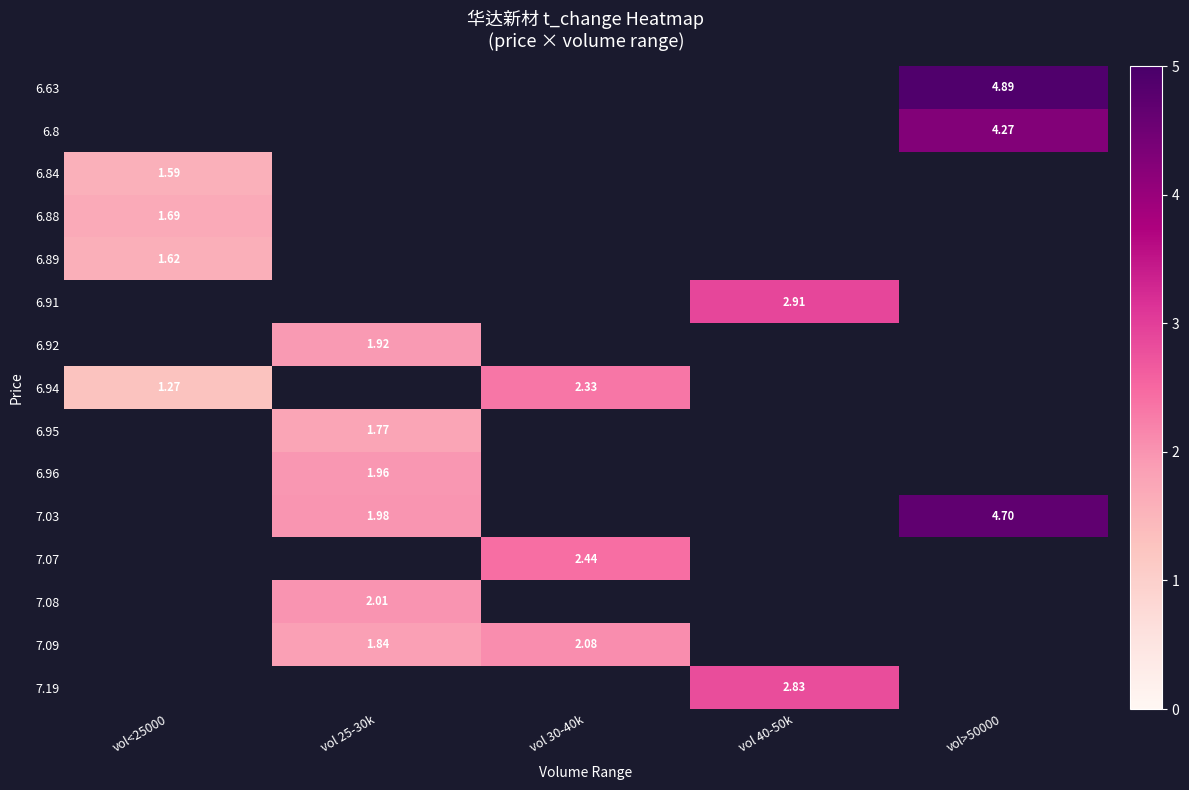

Which has a higher value, vol<25000 or vol>50000?

vol>50000